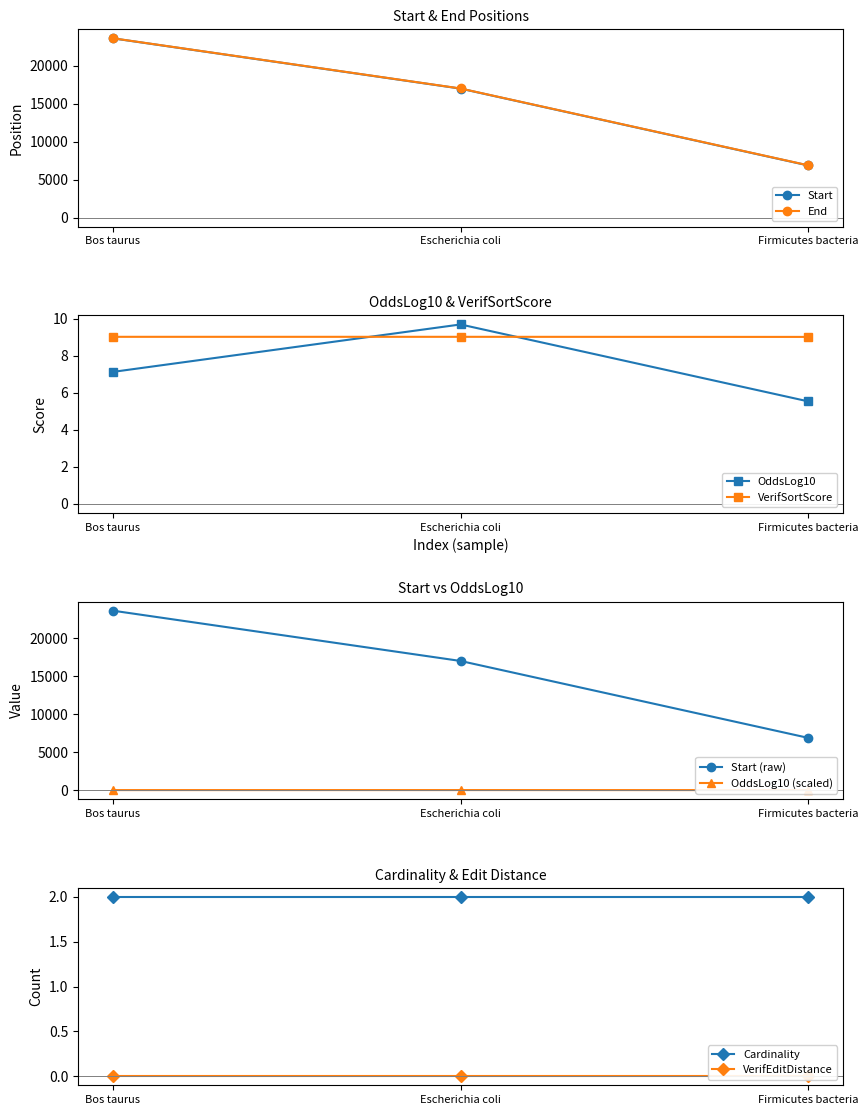

At which label does Start reach its minimum?

Firmicutes bacteria